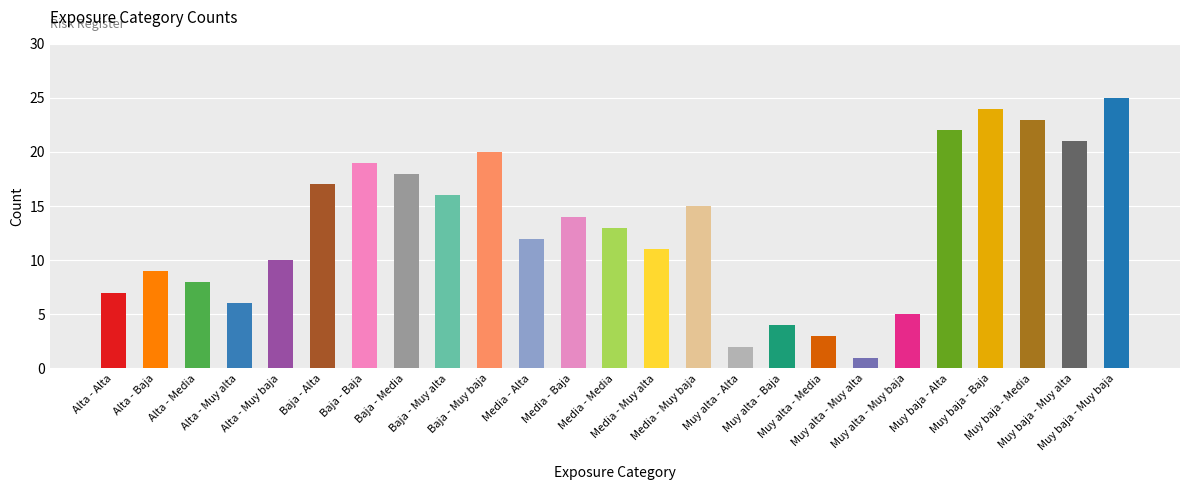

Read the value at Media - Baja.

14